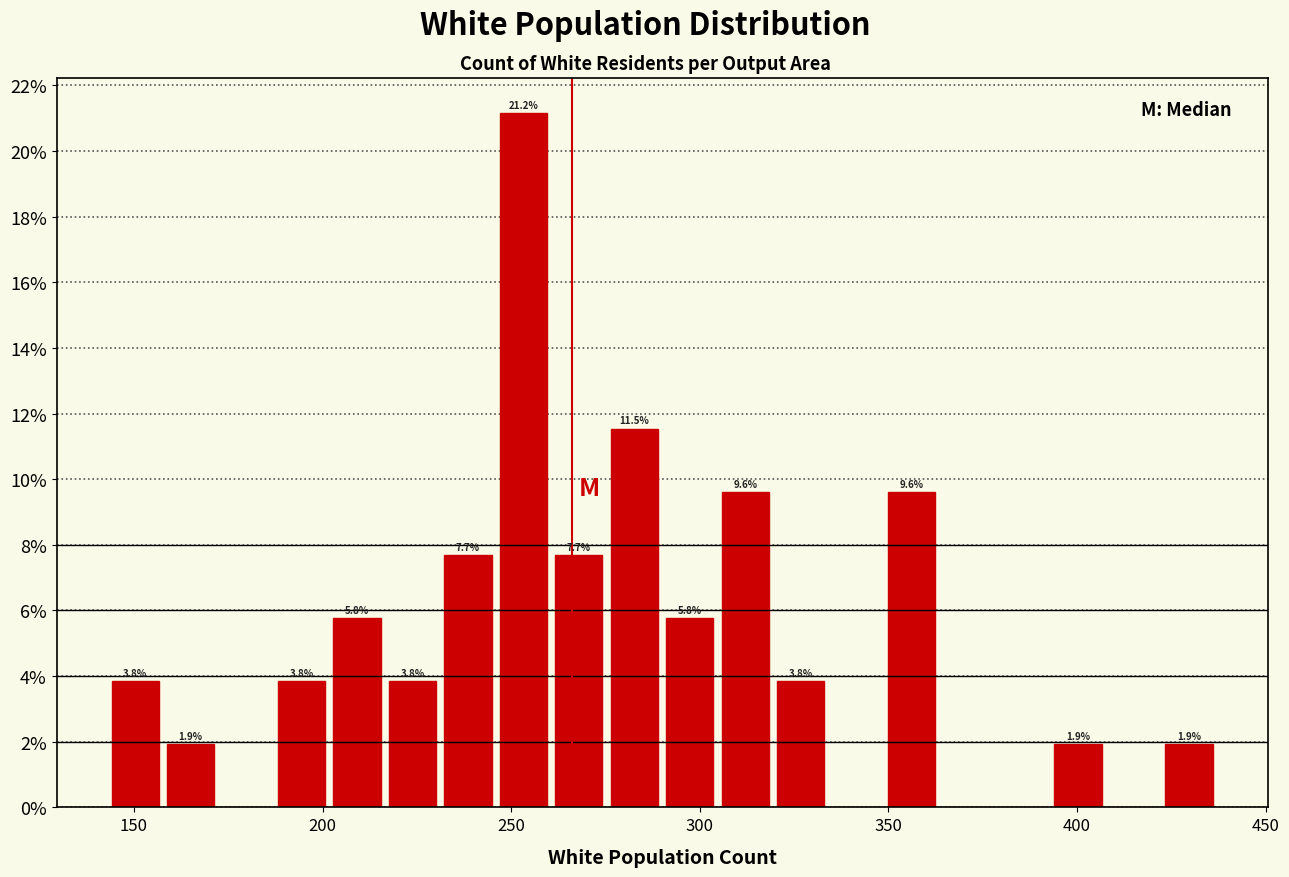

Around what value on the x-axis is the tallest bar? Give the approximate position of its centre, as read against the axis.

255